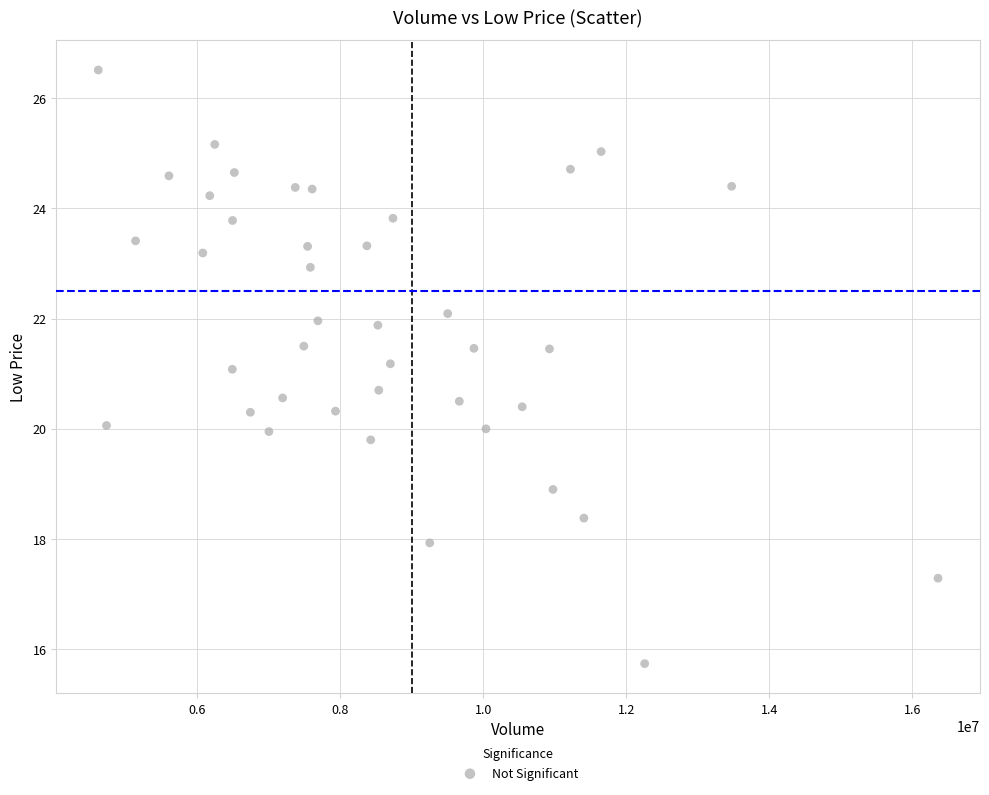

What is the range of X values (max minus min)?

11742700.0